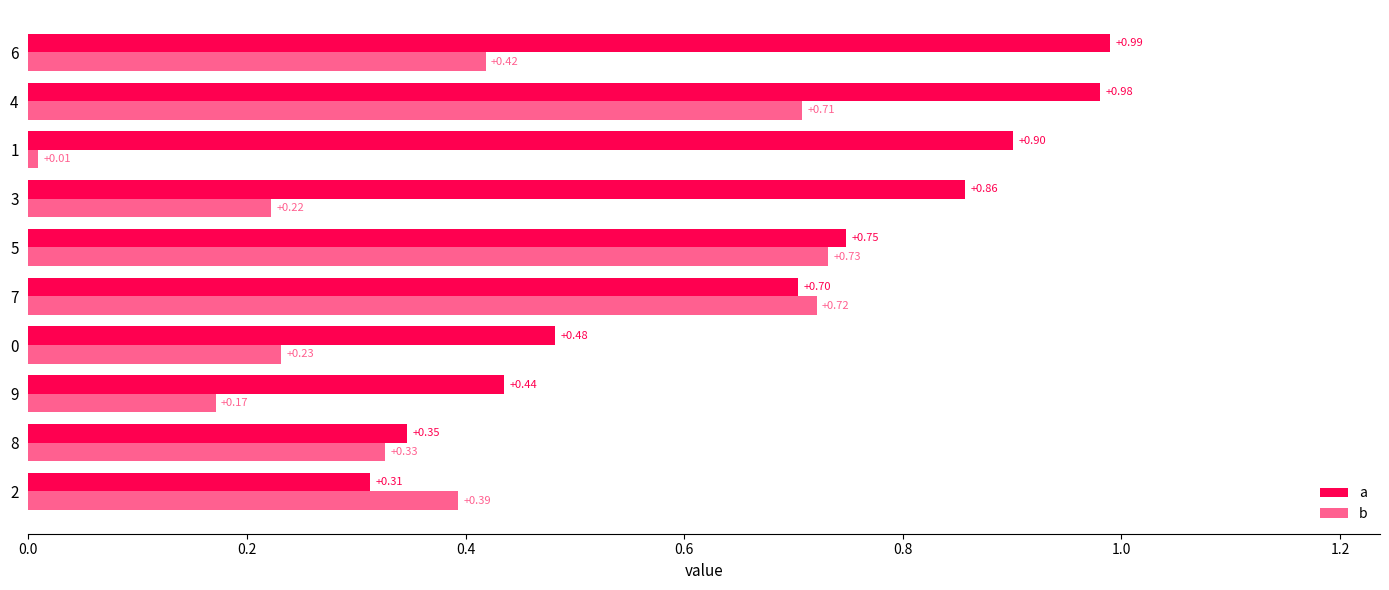

What is the difference between the maximum and minimum values in the a series?

0.7